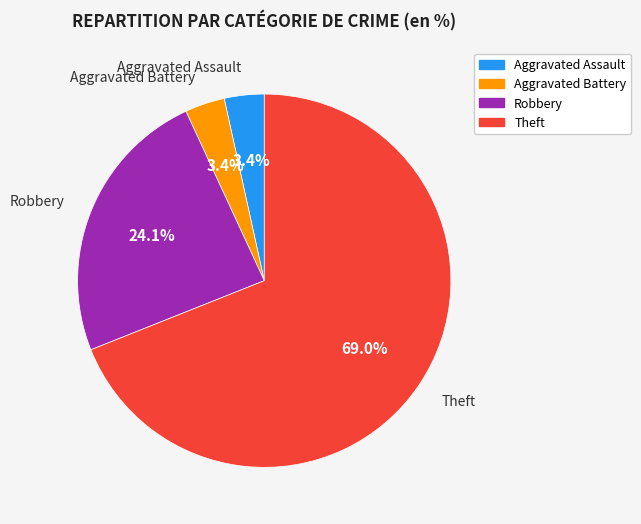

How many segments does this pie chart have?

4